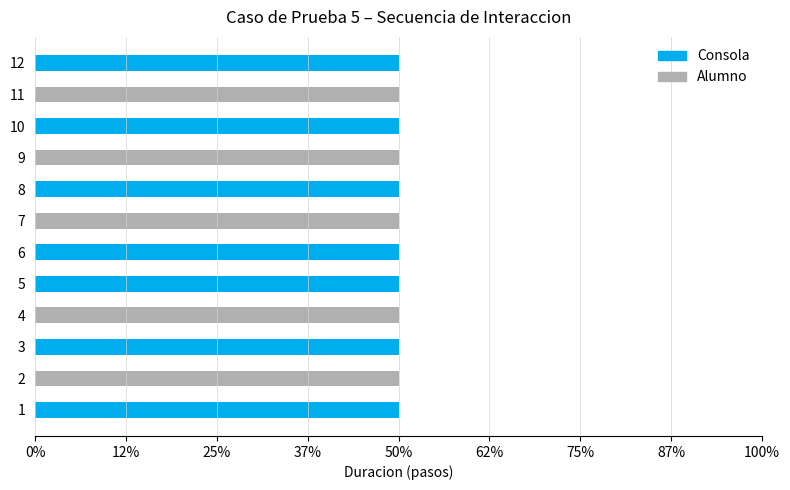

What position from the left is 62%?

6